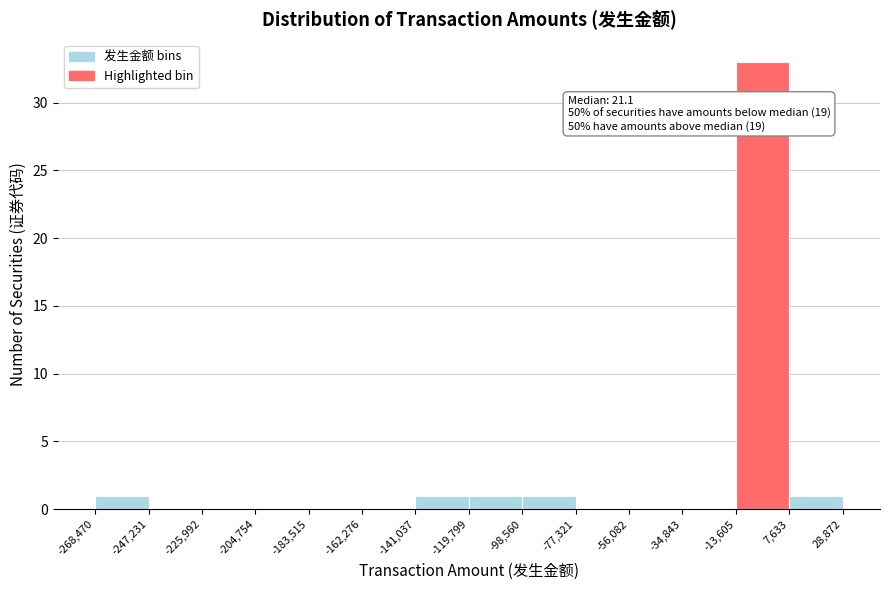

Which range on the x-axis has the tallest bar?

-13,605 to 7,633